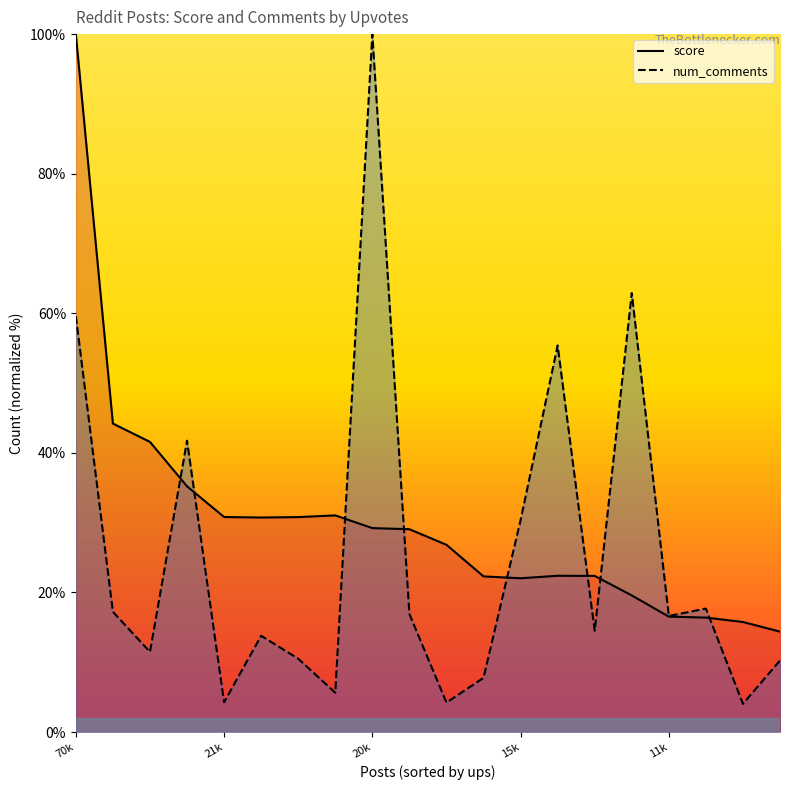

Reading left to right, extract all data points from this chart.

score: 100.0	44.2	41.6	35.2	30.8	30.7	30.8	31.0	29.2	29.1	26.8	22.3	22.0	22.4	22.4	19.6	16.5	16.4	15.8	14.4
num_comments: 59.6	17.2	11.5	41.7	4.3	13.8	10.5	5.6	100.0	16.9	4.2	7.8	30.4	55.4	14.5	62.9	16.6	17.7	4.0	10.3